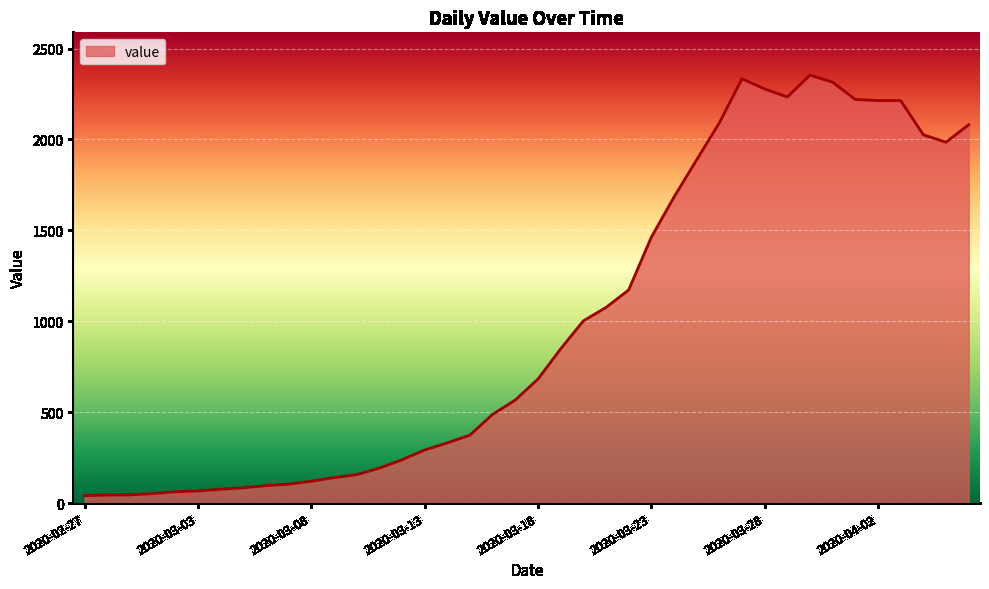

What is the smallest value displayed?

41